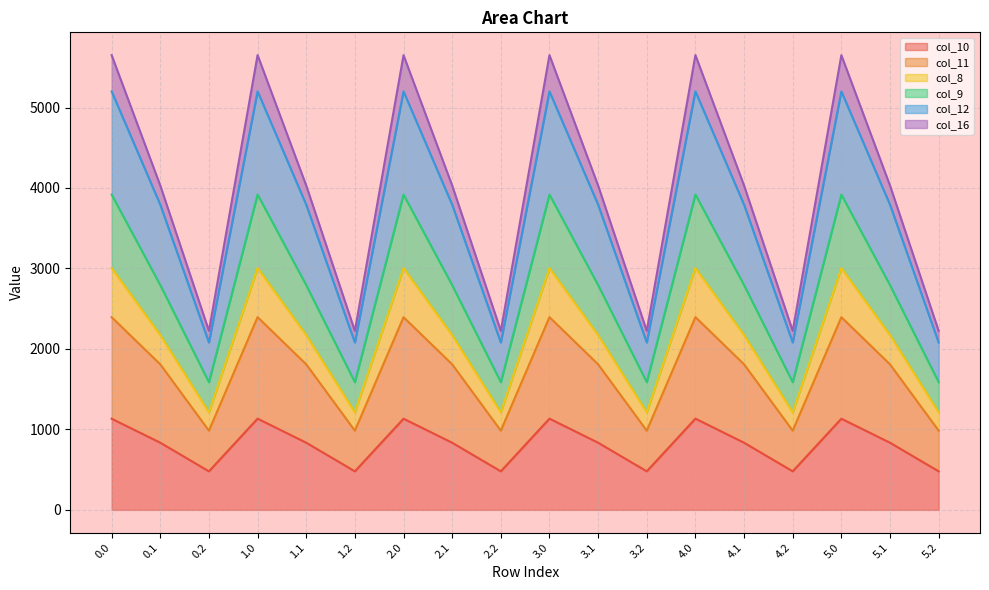

How many interior local valleys does the col_9 series have?

5